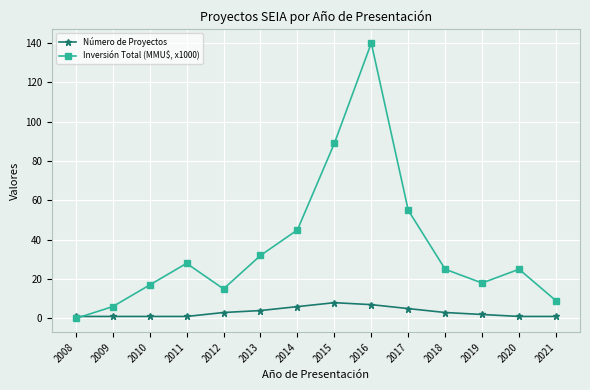

How many intersections are there between Inversión Total (MMU$, x1000) and Número de Proyectos?

1